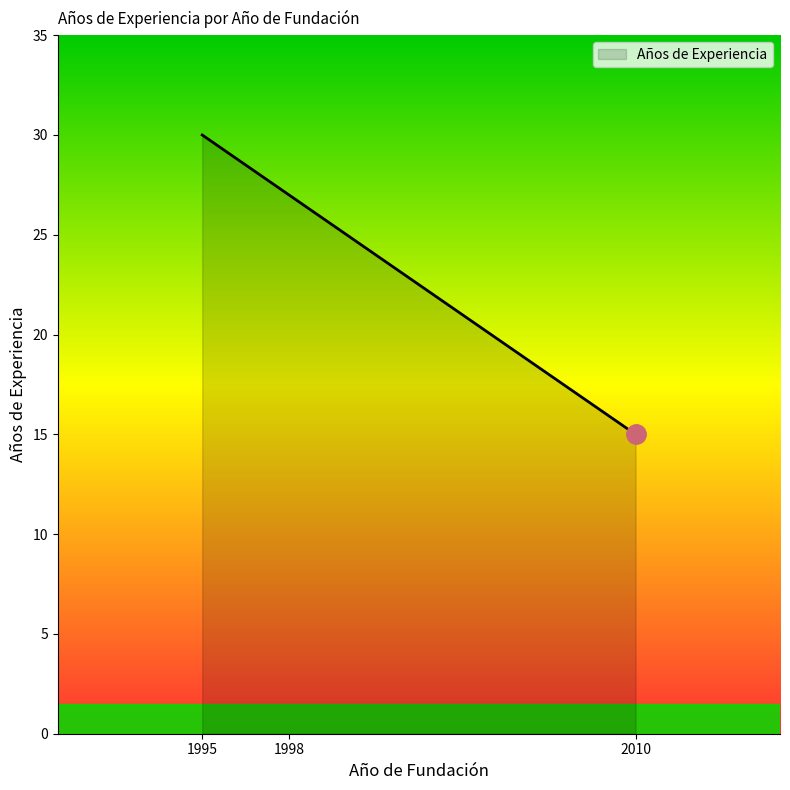

Does the chart display data point markers on the line(s)?

No